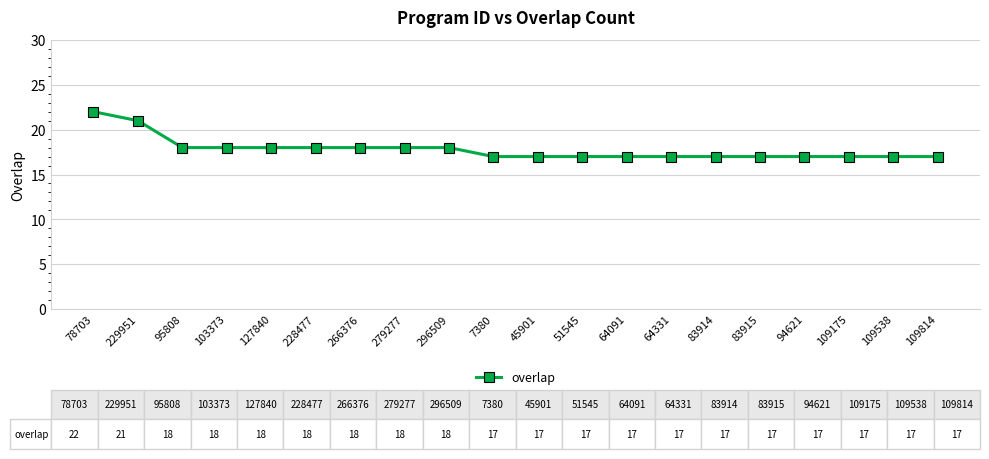

Reading right to left, list all the values displayed in this chart.

109814=17	109538=17	109175=17	94621=17	83915=17	83914=17	64331=17	64091=17	51545=17	45901=17	7380=17	296509=18	279277=18	266376=18	228477=18	127840=18	103373=18	95808=18	229951=21	78703=22